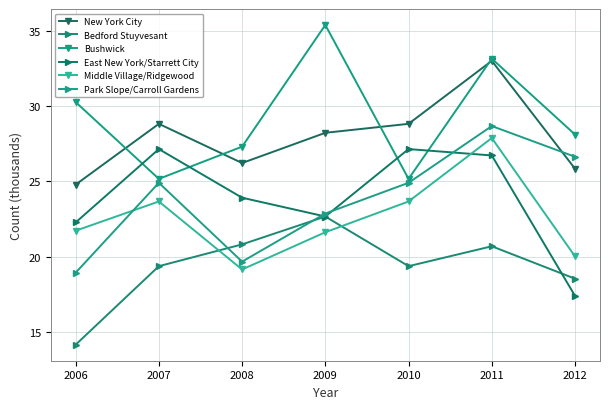

Which series has the largest total across all categories?

Bushwick